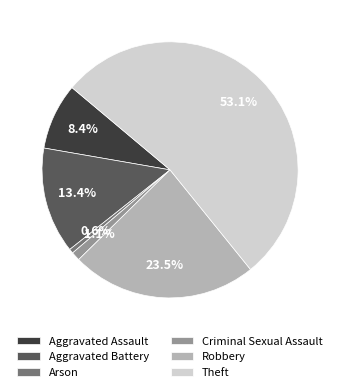

Which category has the biggest portion of the pie?

Theft